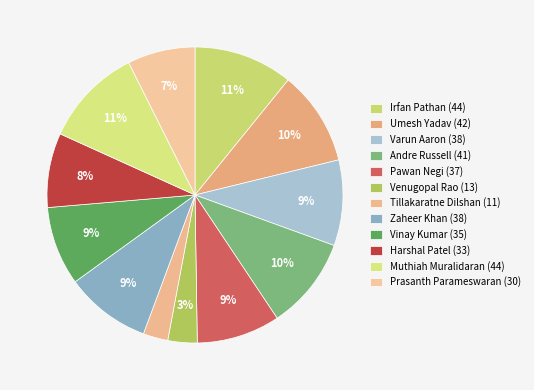

Does any single category account for the majority?

No